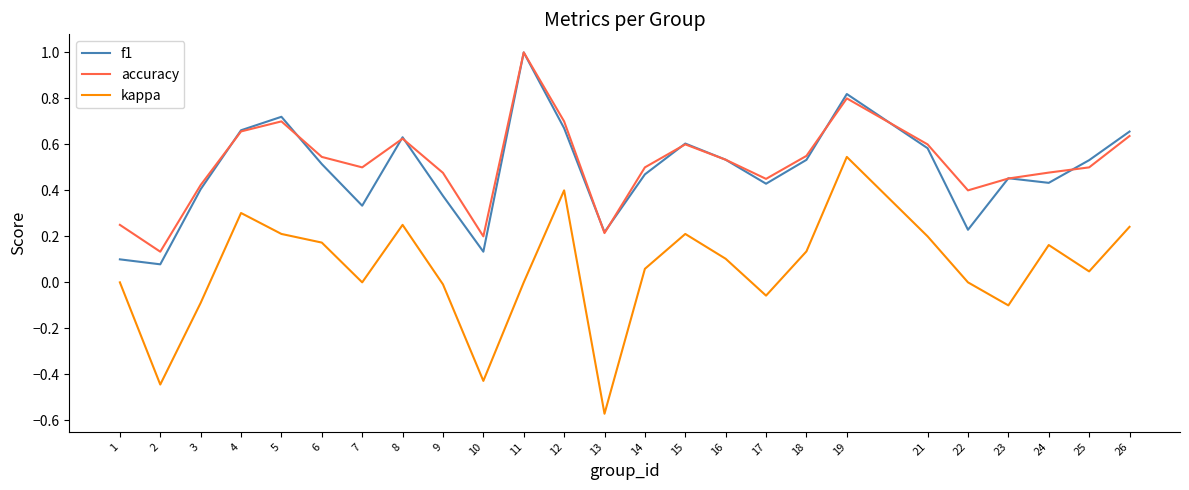

At which label does kappa reach its minimum?

13